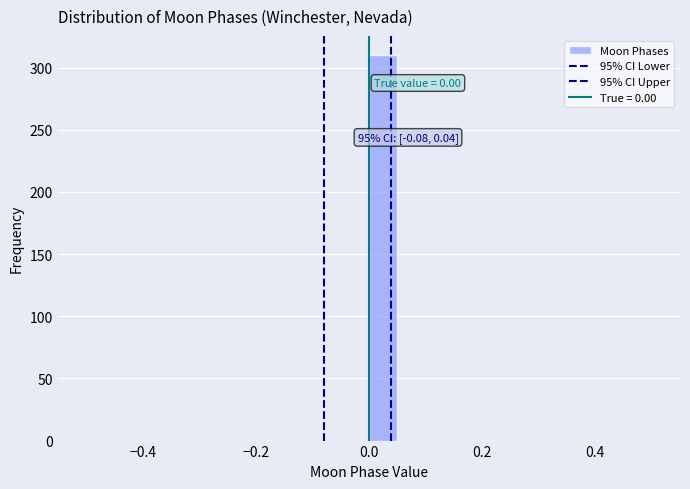

Around what value on the x-axis is the tallest bar? Give the approximate position of its centre, as read against the axis.

0.02